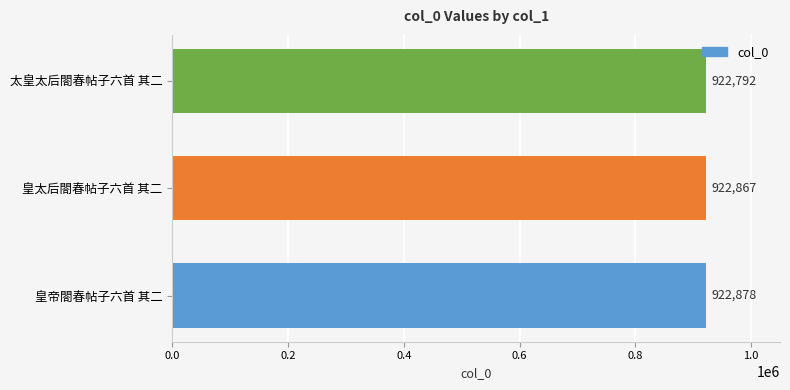

Which has a higher value, 皇太后閤春帖子六首 其二 or 皇帝閤春帖子六首 其二?

皇帝閤春帖子六首 其二